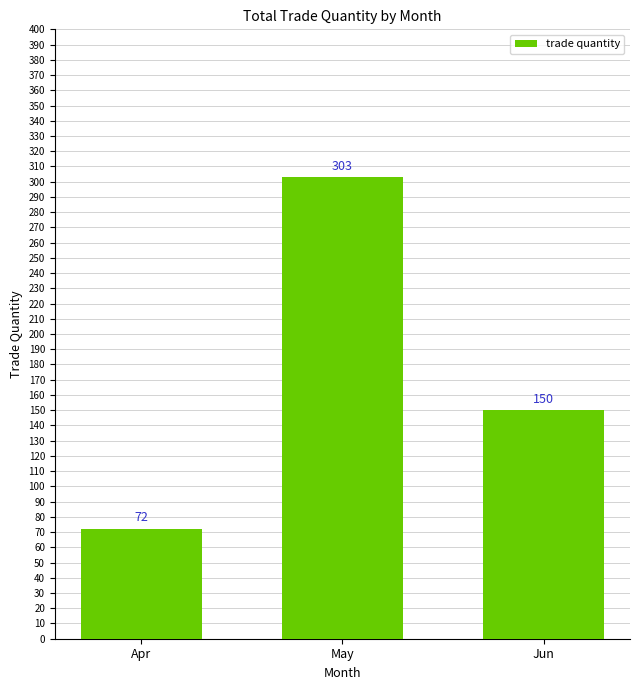

Which label corresponds to the smallest value in the chart?

Apr